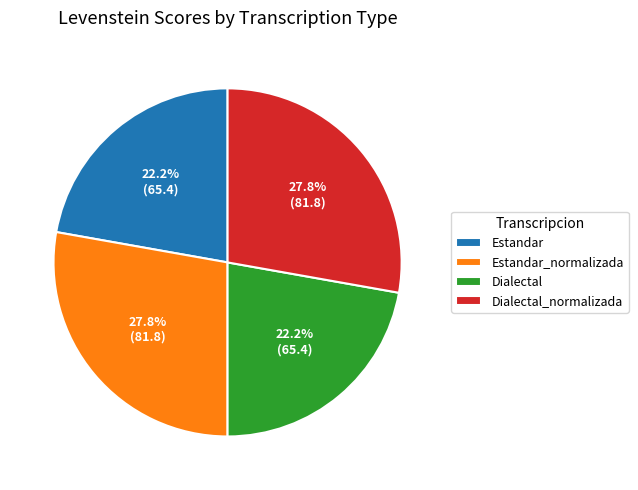

How many slices are in this pie chart?

4